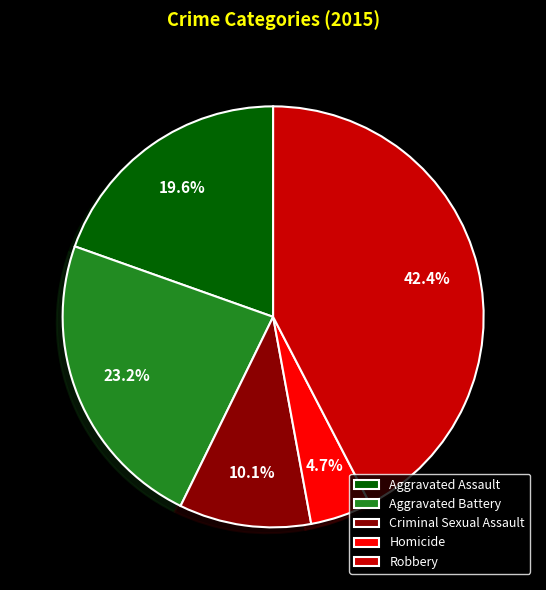

How much of the chart is everything except Criminal Sexual Assault?

89.9%